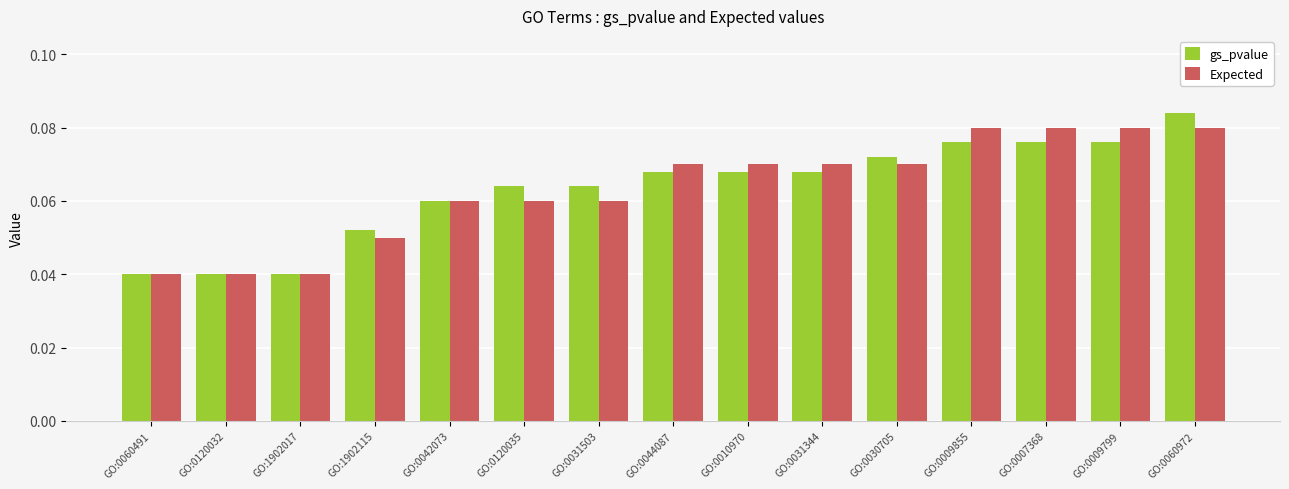

At how many categories does at least one series exceed 0?

15